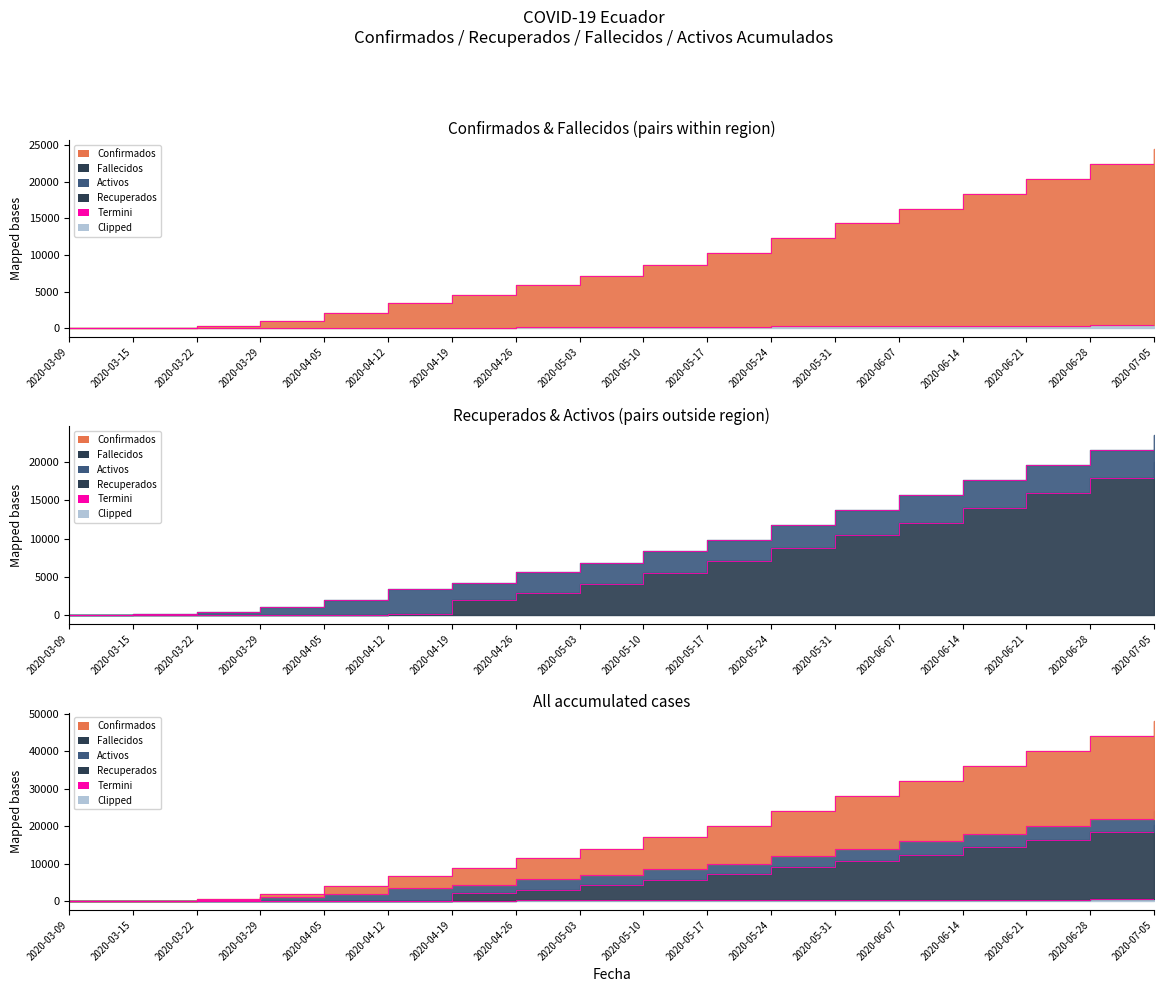

Reading left to right, extract all data points from this chart.

Confirmados Acumulados: 1	56	316	1006	2034	3479	4609	5940	7170	8700	10230	12260	14290	16320	18350	20380	22410	24440
Recuperados Acumulados: 0	0	1	4	13	29	1931	2800	4000	5500	7000	8800	10500	12000	14000	16000	18000	20000
Fallecidos Acumulados: 0	1	3	17	46	79	109	140	170	200	230	260	290	320	350	380	410	440